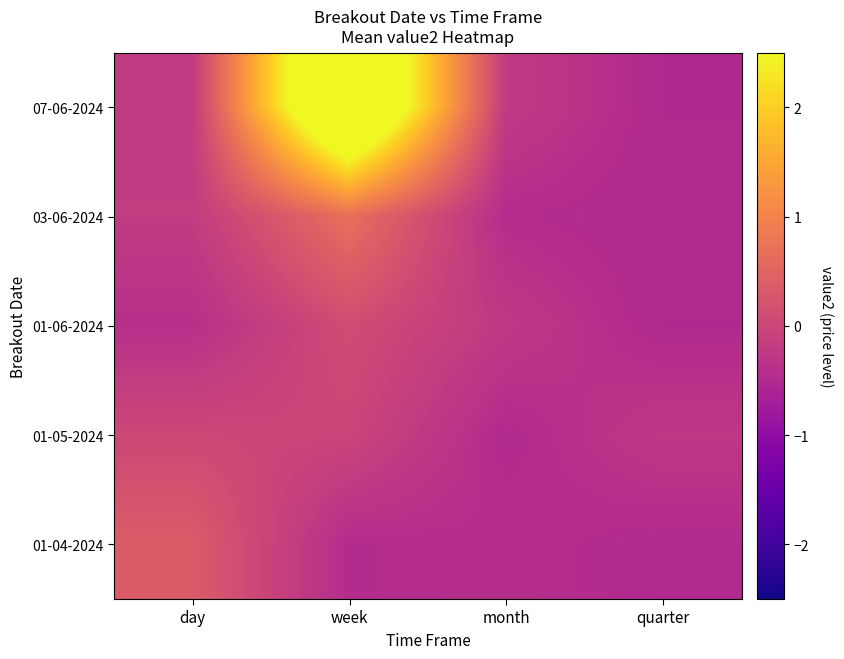

Reading right to left, what are all the values shown in this chart?

07-06-2024: quarter=-0.5	month=-0.2	week=4.1	day=-0.2
03-06-2024: quarter=-0.5	month=-0.4	week=0.7	day=-0.2
01-06-2024: quarter=-0.5	month=-0.2	week=0.1	day=-0.4
01-05-2024: quarter=-0.3	month=-0.5	week=-0.0	day=0.0
01-04-2024: quarter=-0.5	month=-0.4	week=-0.5	day=0.4